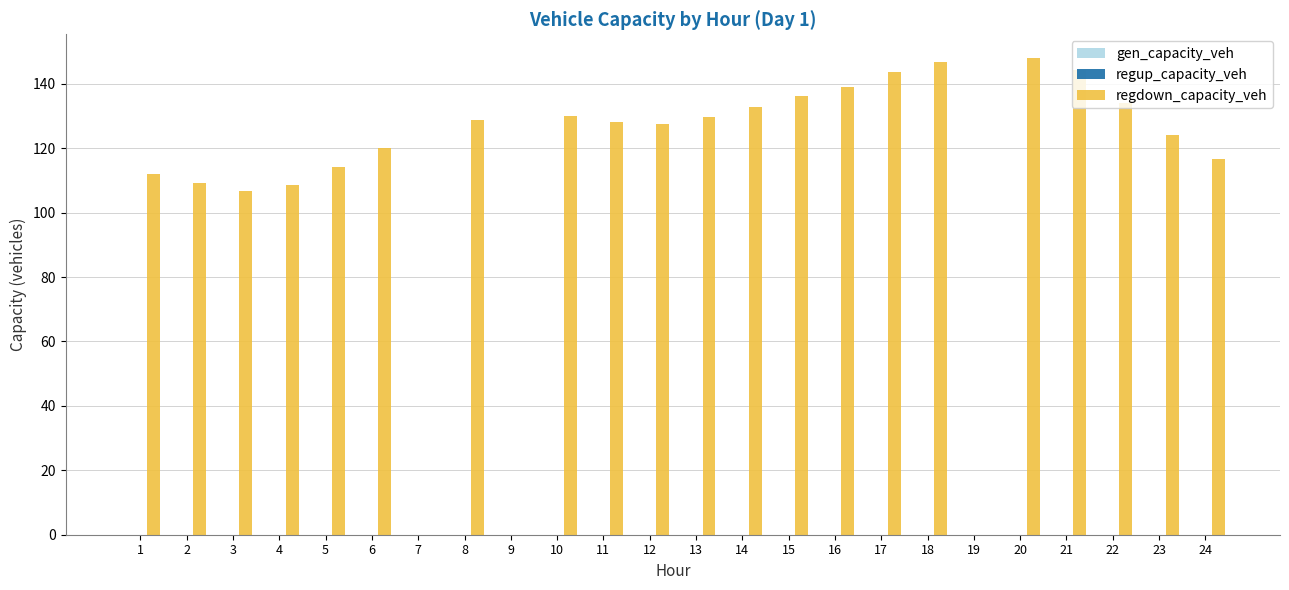

What is the maximum value shown in the chart?

148.0